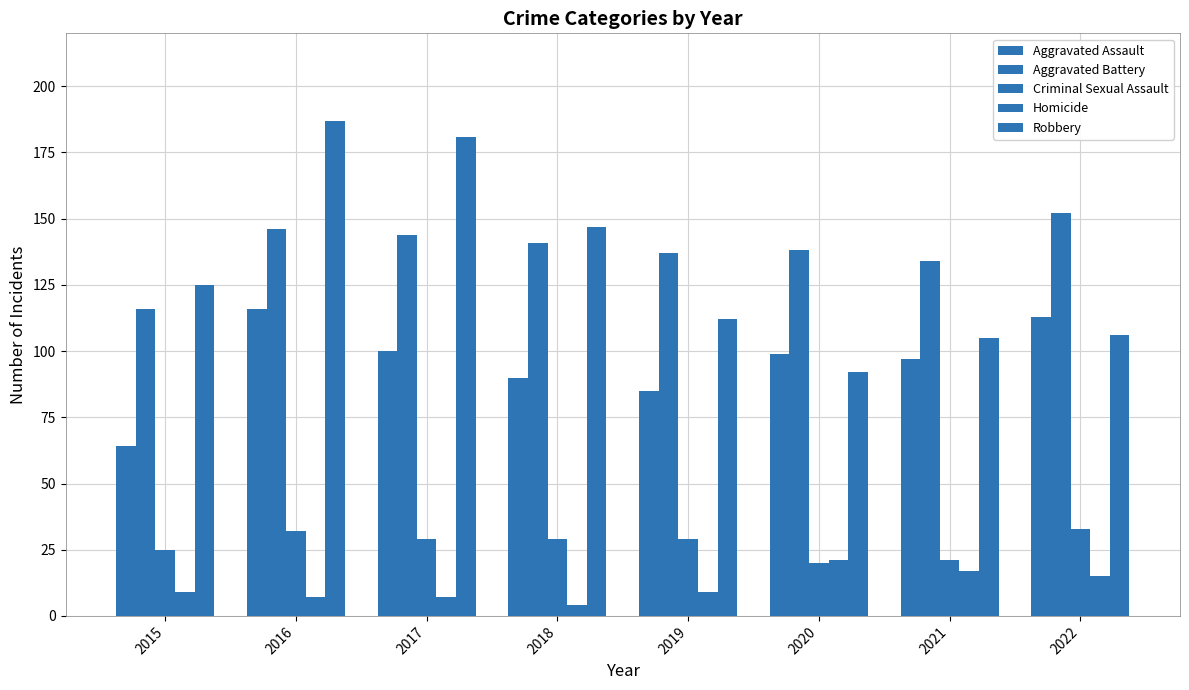

Does the chart contain any negative values?

No